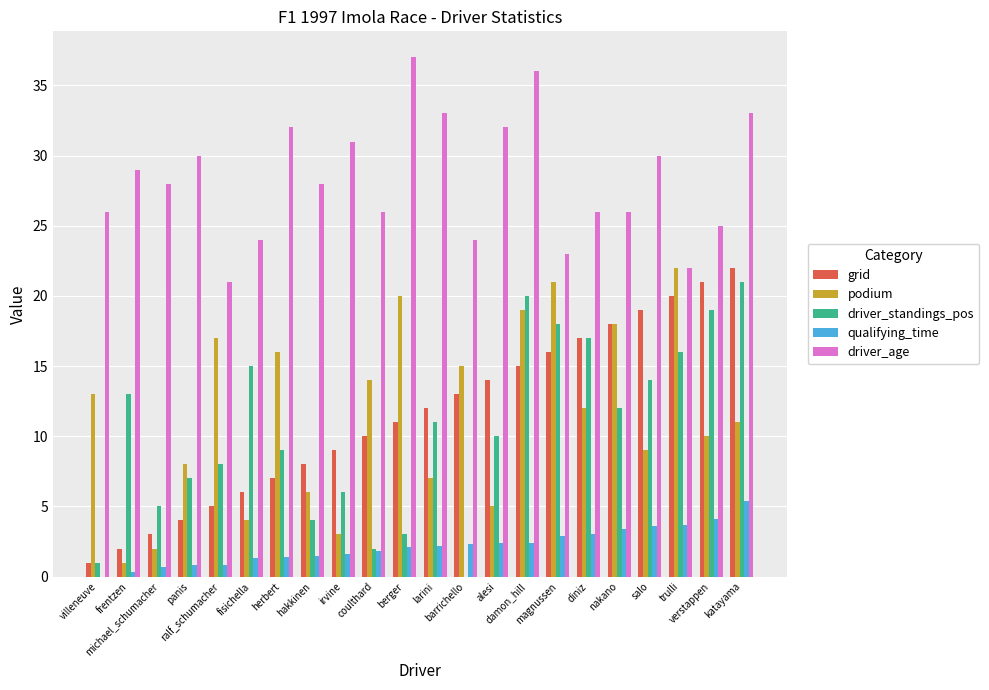

Which series has the largest total across all categories?

driver_age